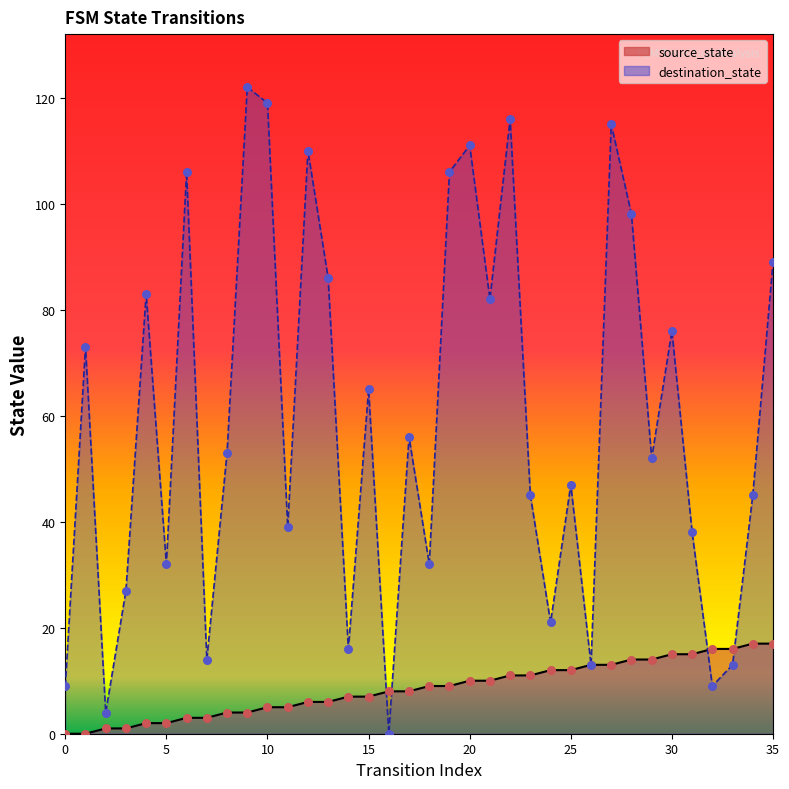

Which series reaches the minimum Y coordinate?

source_state